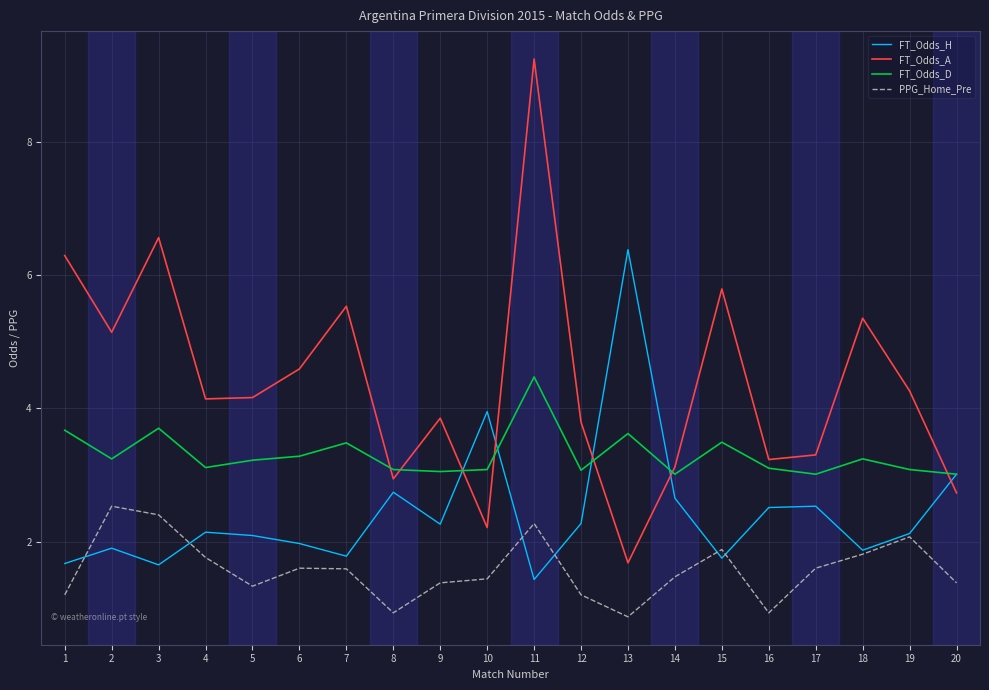

Which series ends up on top after the final intersection of PPG_Home_Pre and FT_Odds_H?

FT_Odds_H